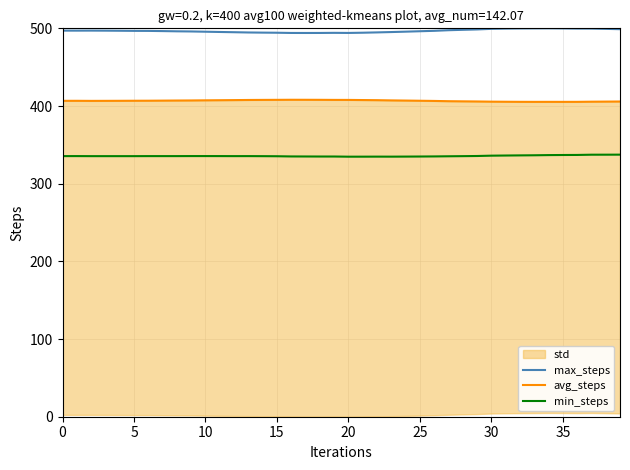

Rank the series by their maximum value, from lowest to highest.

min_steps, avg_steps, max_steps